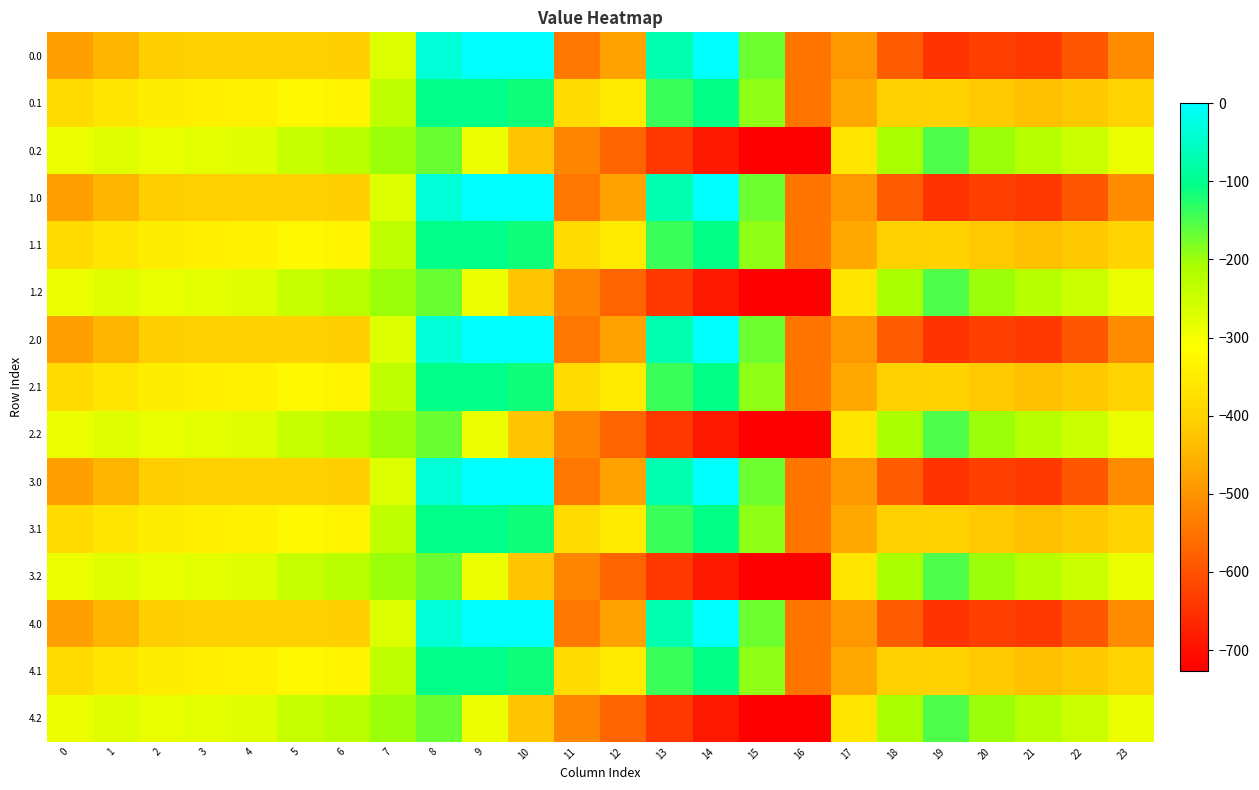

Which label corresponds to the smallest value in the chart?

16